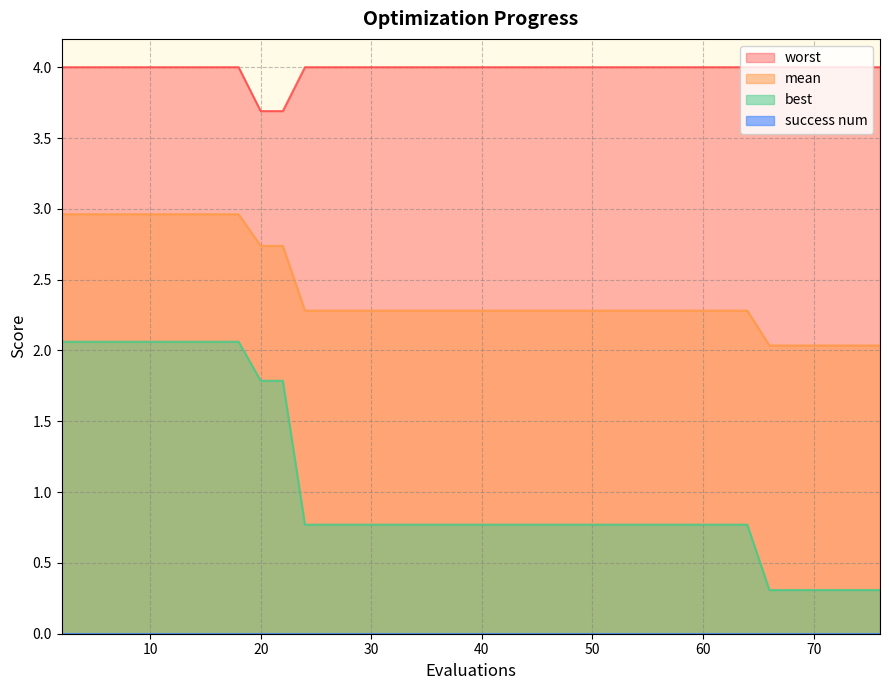

Is it true that worst equals 5.6 at 38?

False